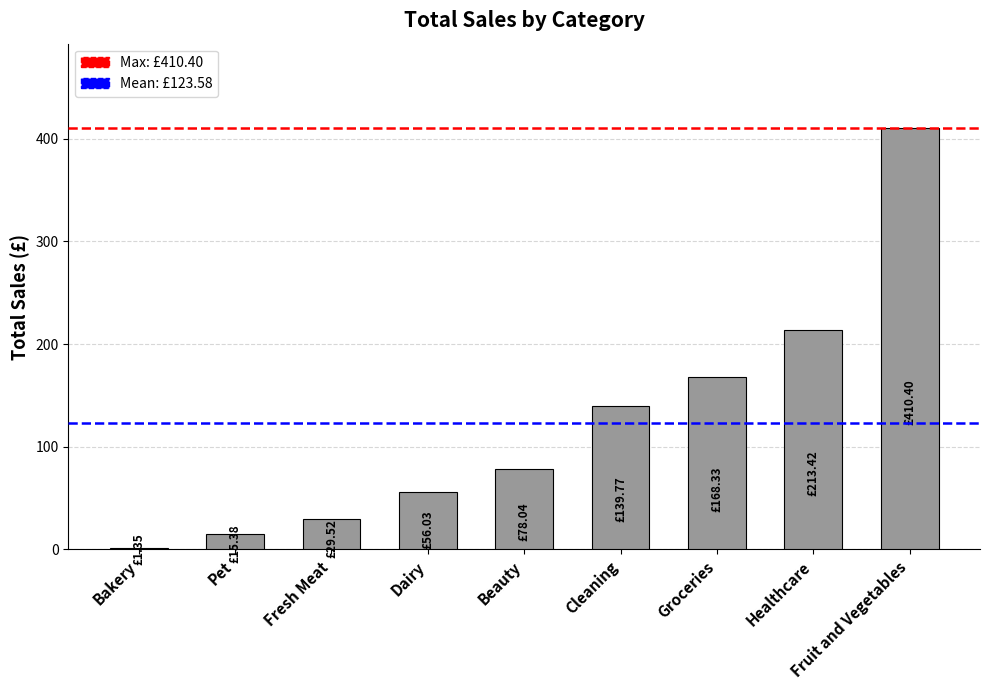

What is the maximum value shown in the chart?

410.4